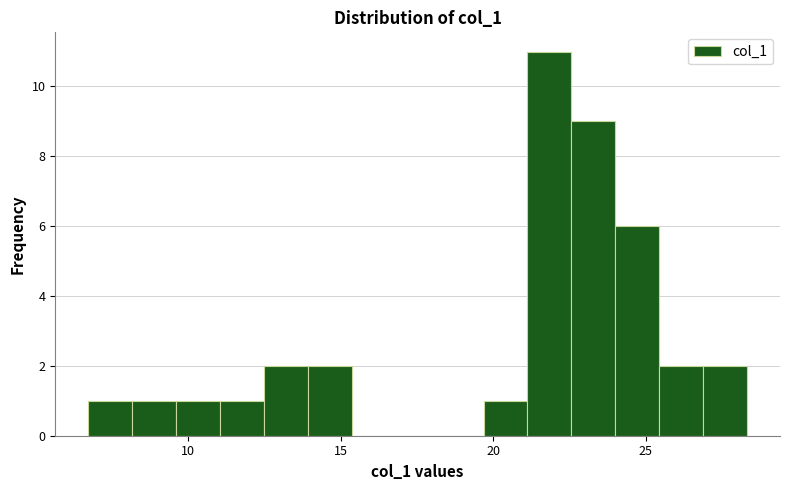

Around what value on the x-axis is the tallest bar? Give the approximate position of its centre, as read against the axis.

22.0